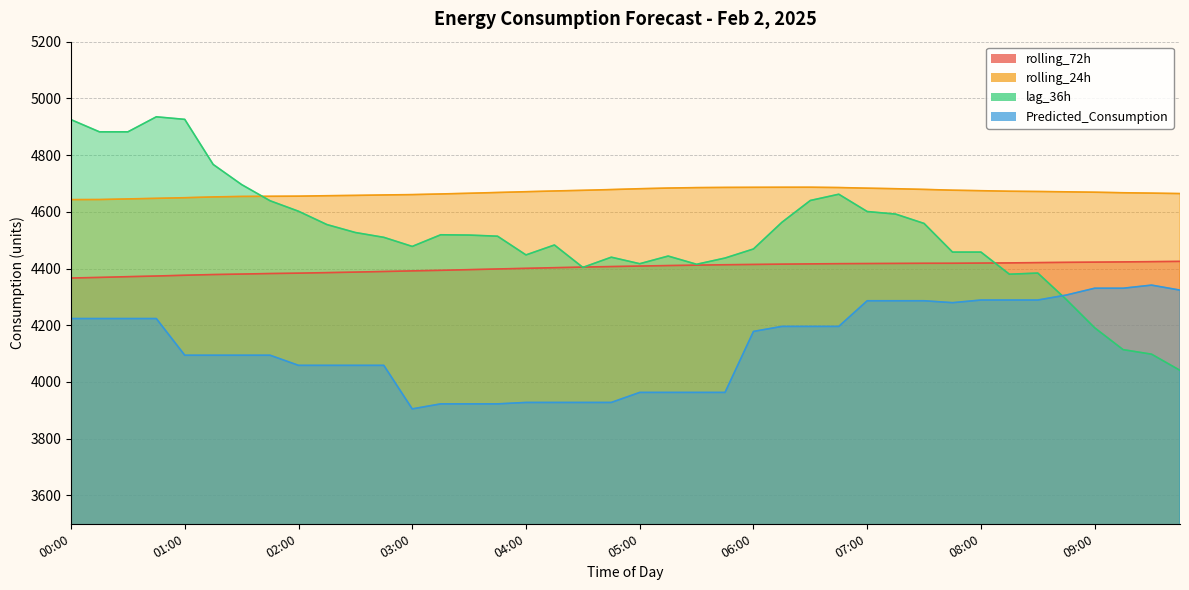

What is the average value of the lag_36h series?

4521.6